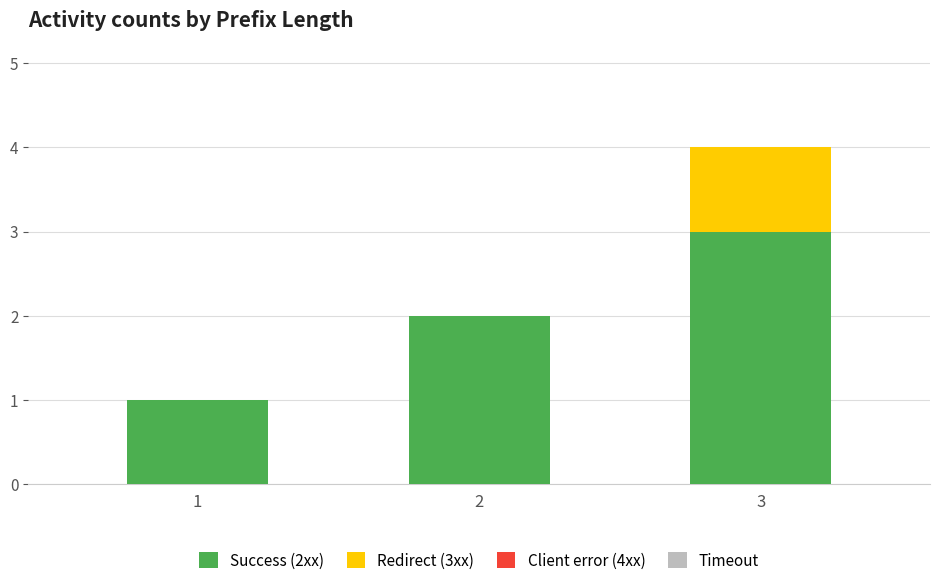

The Success (2xx) series shows 3 at 3. True or false?

True